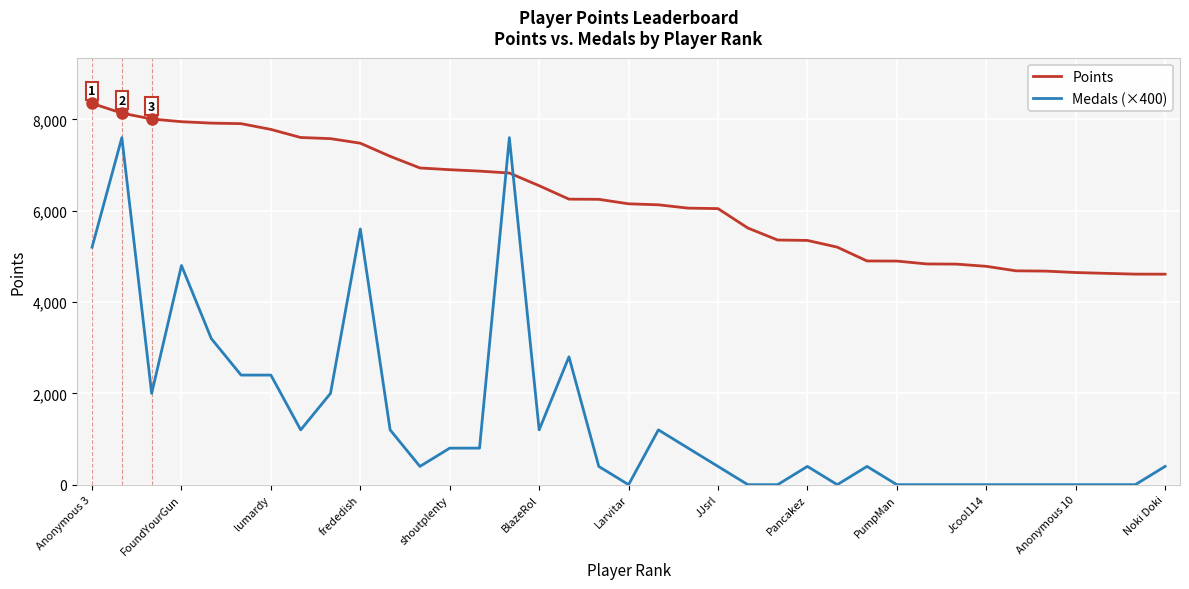

List the series in order of their overall mean, lowest first.

Medals (×400), Points